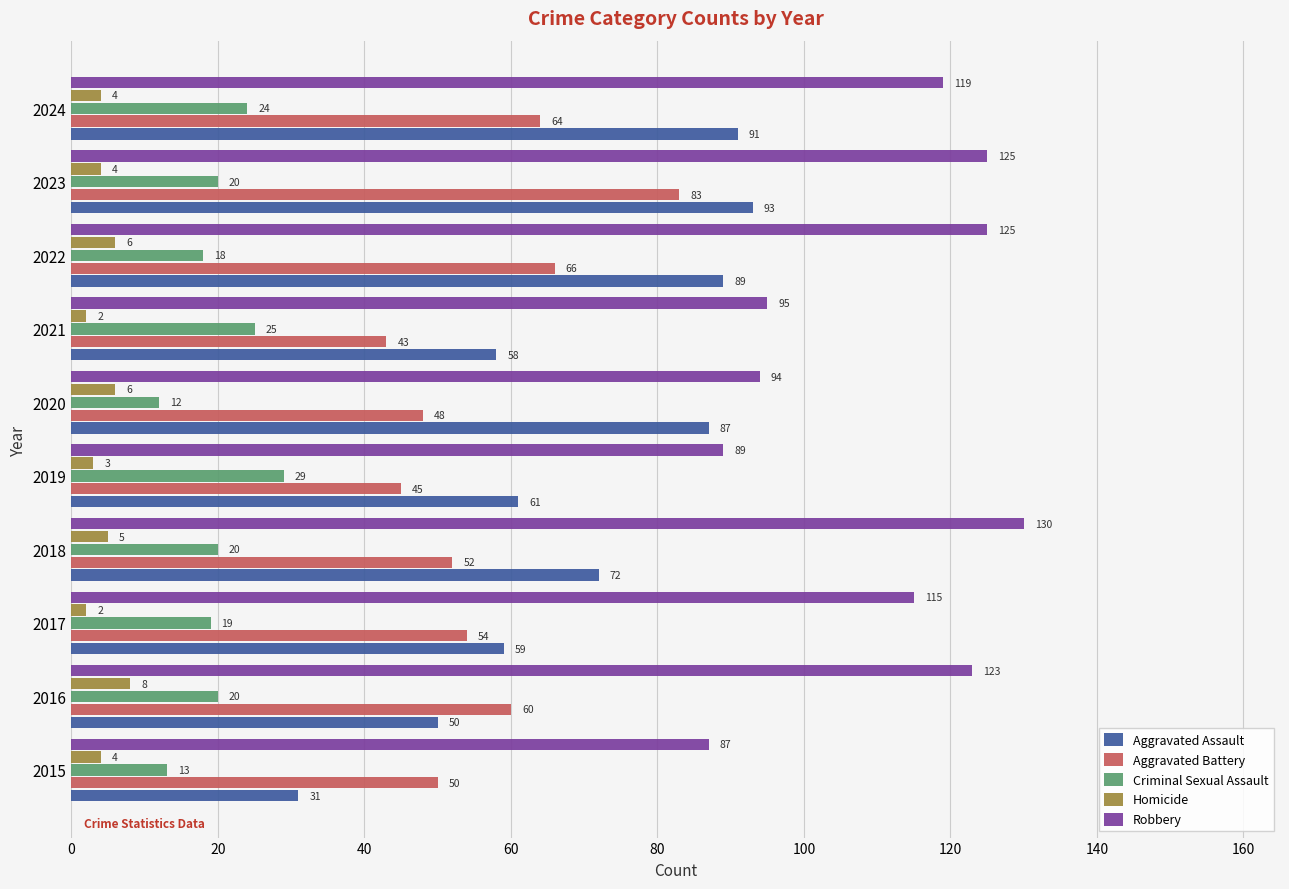

Count the Homicide values in the range 3 to 6.

7